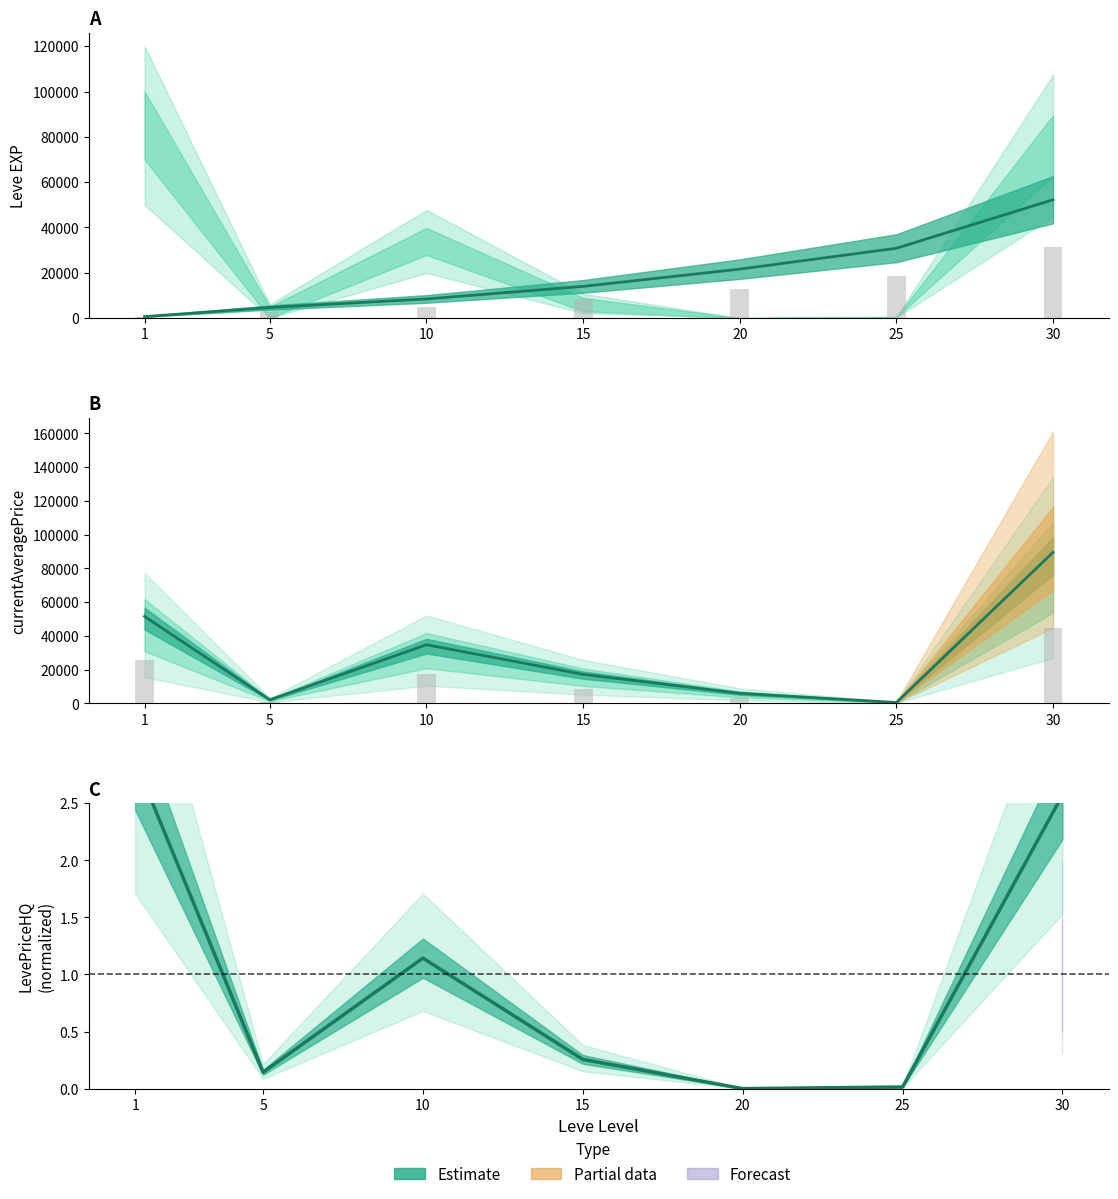

What is the value of the Leve Gil bar at the 7th from the left?

31332.0